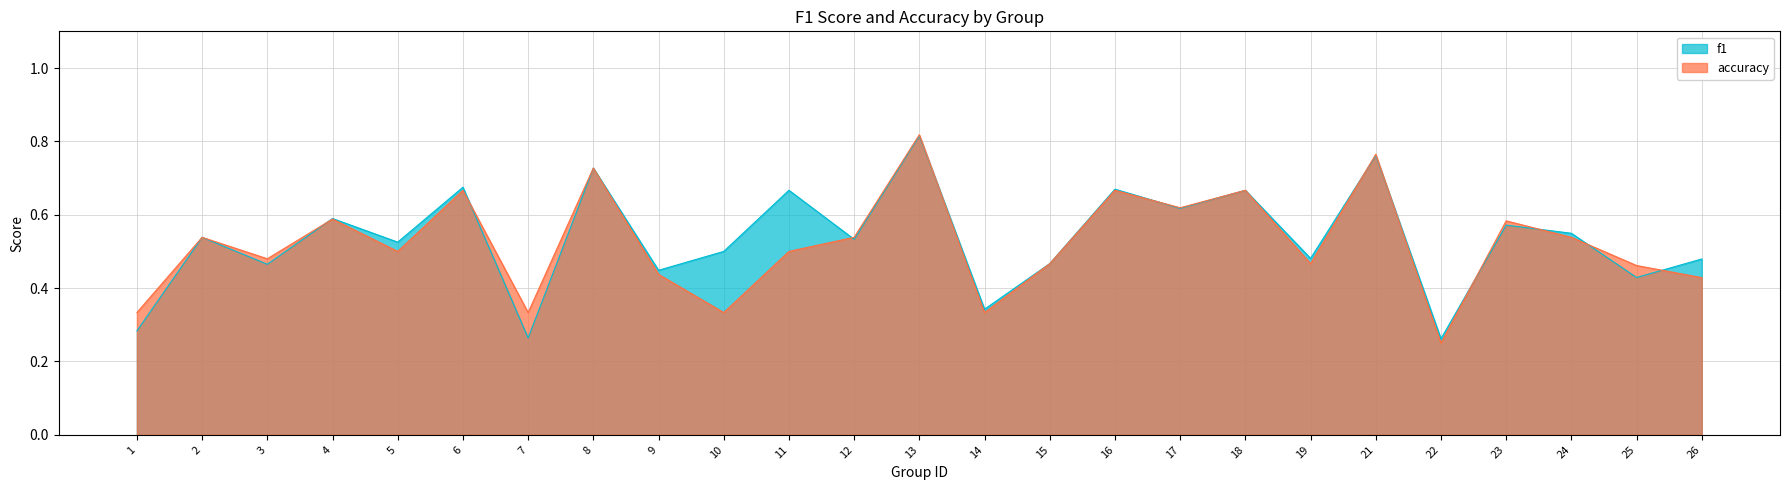

Which category has the lowest value across all series?

22